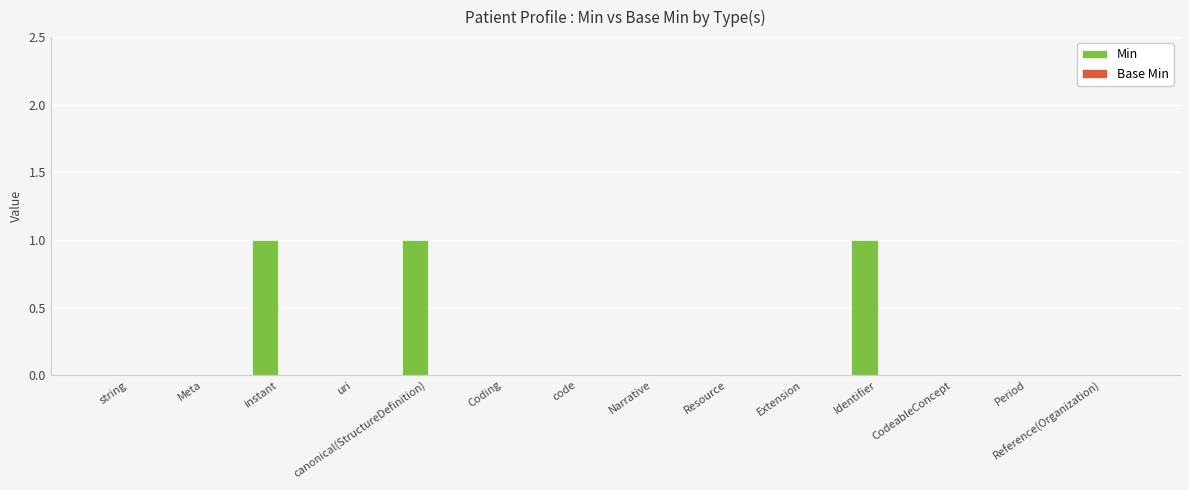

What is the sum of all values?

3